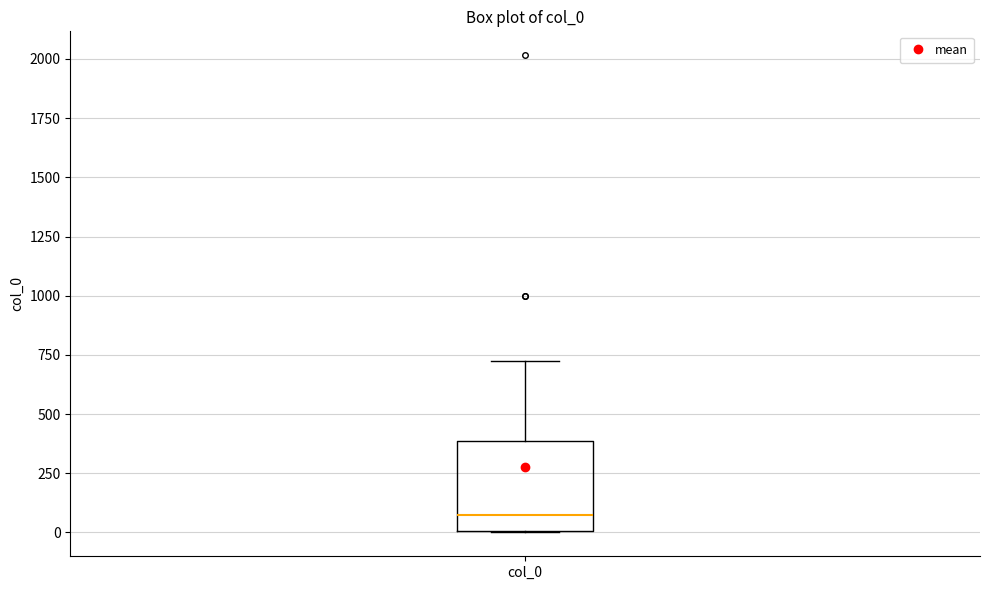

Transcribe this box plot: give where the median line is, the range the box spans, and where the two whiskers end, as read against the y-axis. The values are not printed on the chart, so give them approximately, as read against the axis.

median 50, box 0 to 400, whiskers 0 to 750